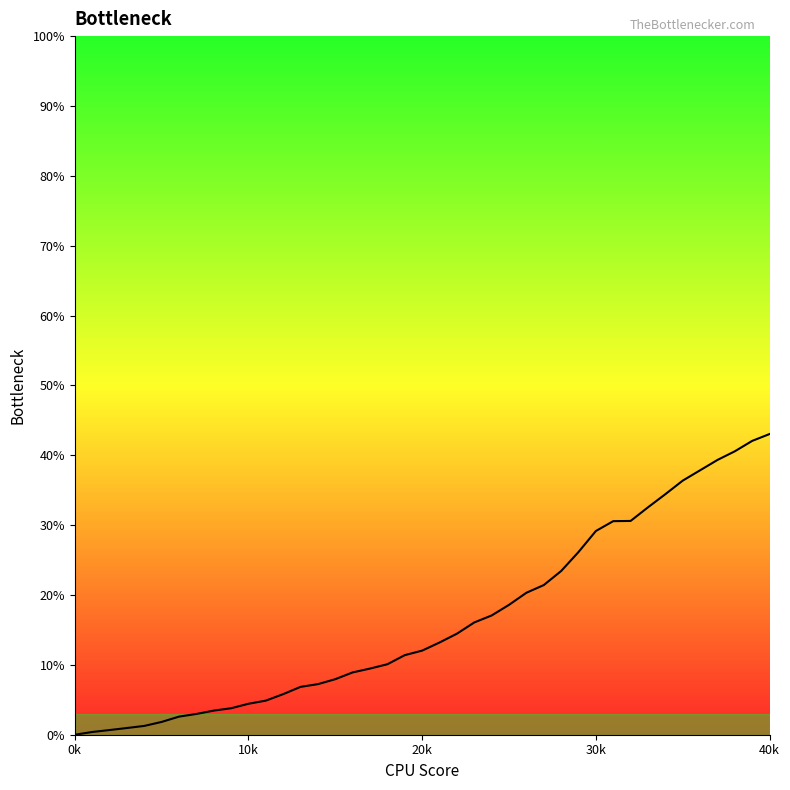

What is the label of the 31st point from the left?

30k